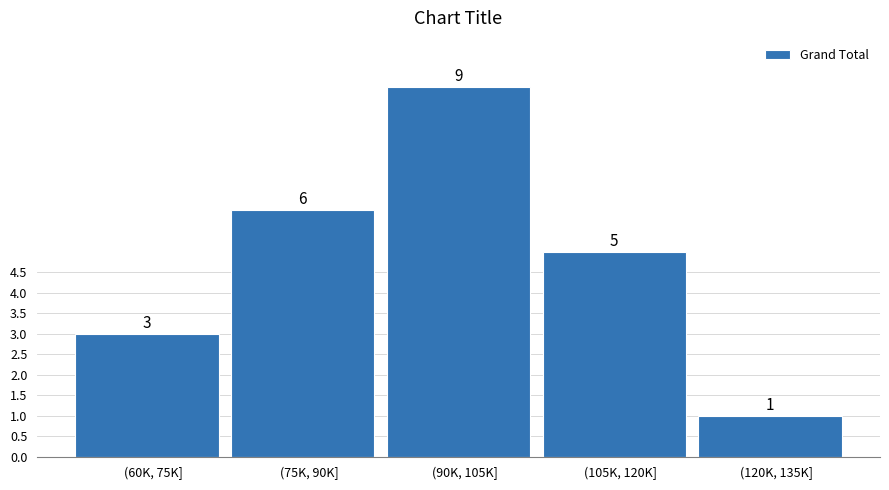

Reading left to right, extract all data points from this chart.

3	6	9	5	1